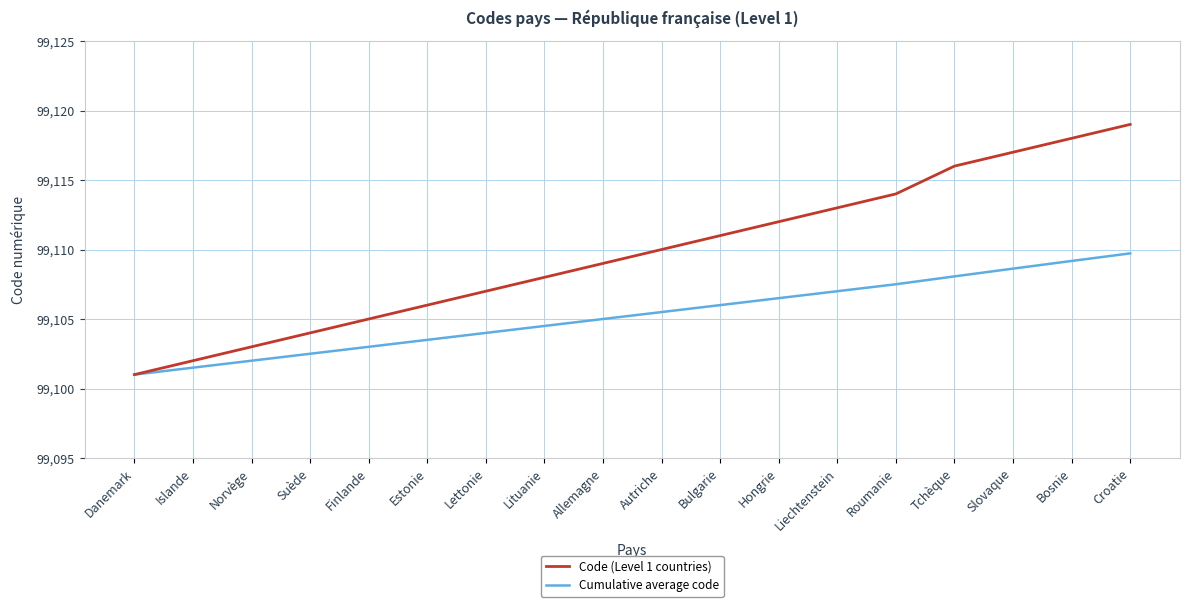

At which label is Code (Level 1 countries) closest to 99110?

Autriche